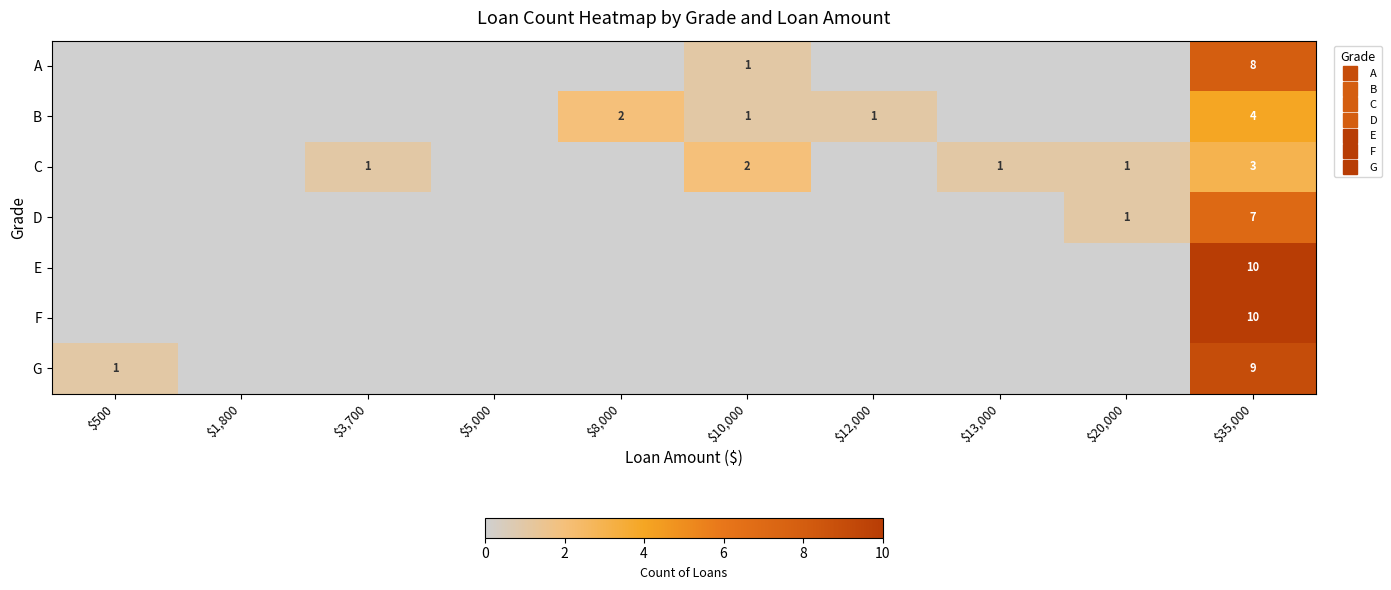

Between $13,000 and $8,000, which is larger?

$13,000